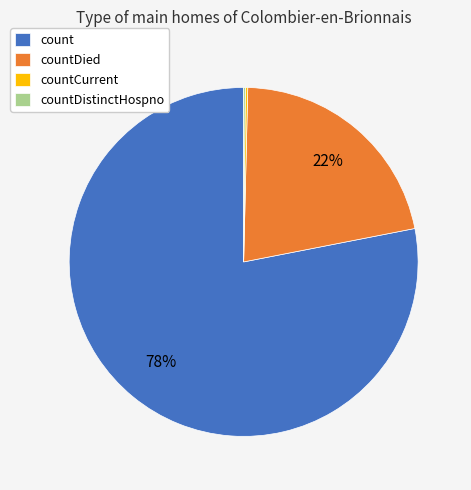

Do countDied and count together represent more than half of the pie?

Yes